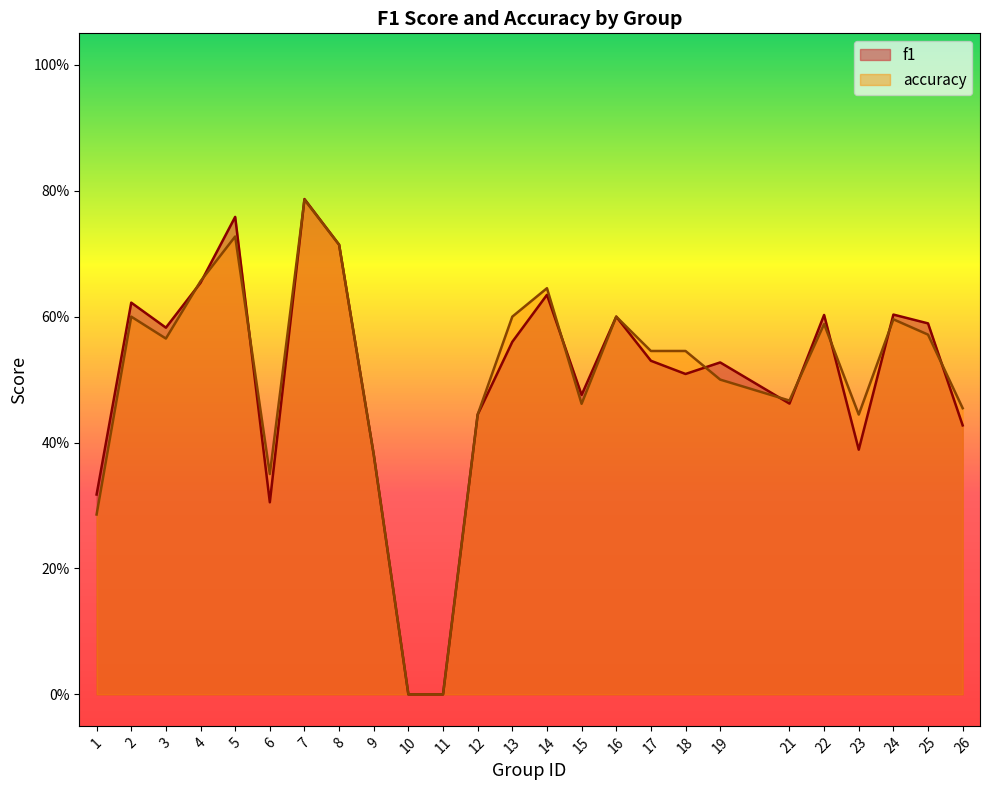

Which label corresponds to the smallest value in the chart?

10